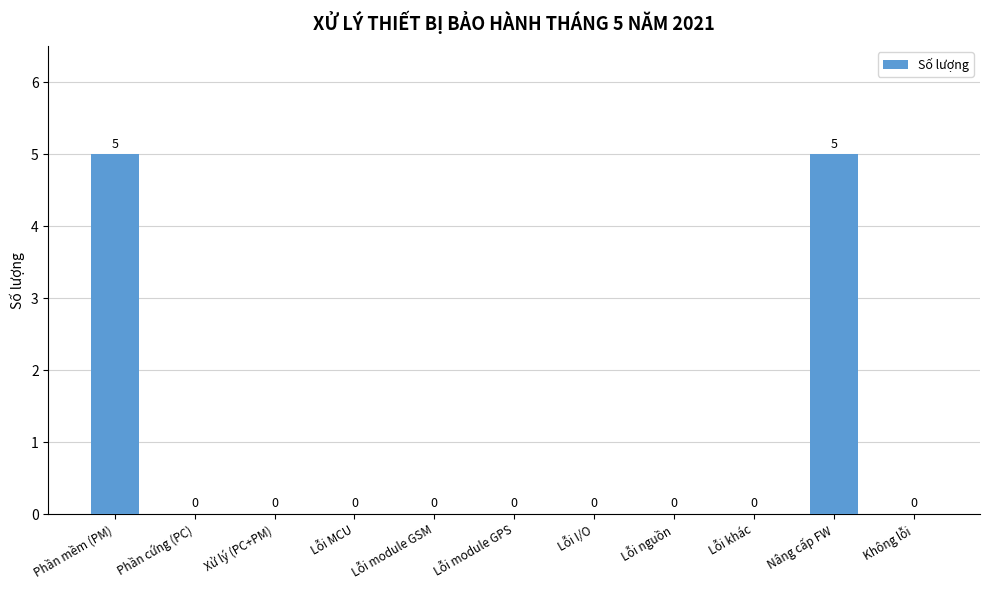

True or false: the data shows 5 at Phần mềm (PM).

True